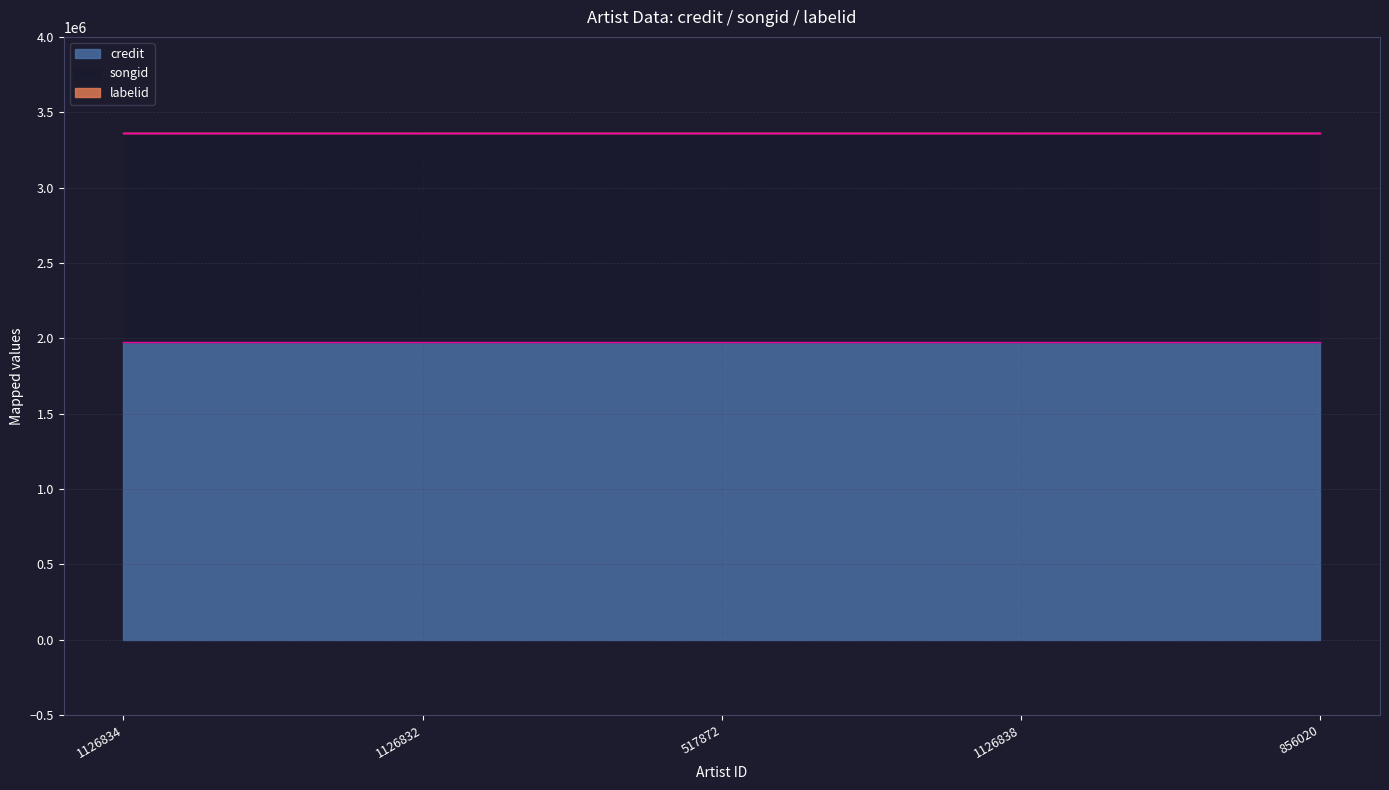

At which category does the chart reach its peak across all series?

1126834